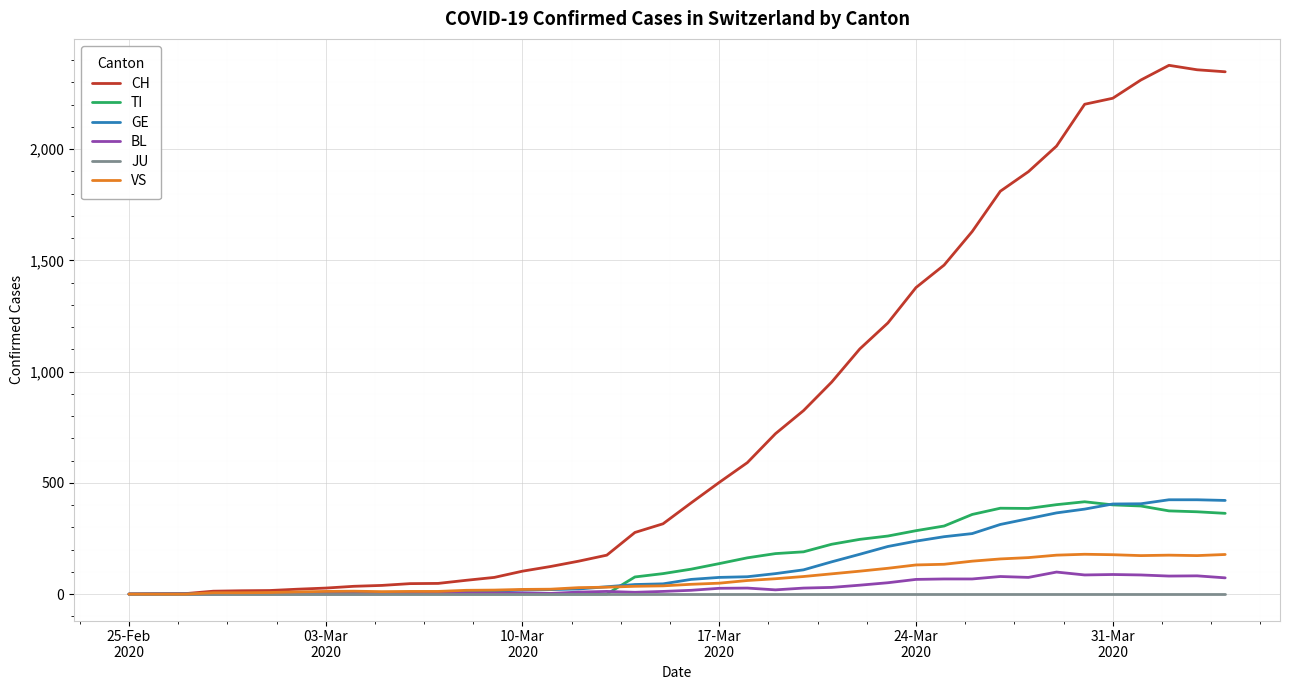

What is the maximum value for BL?

99